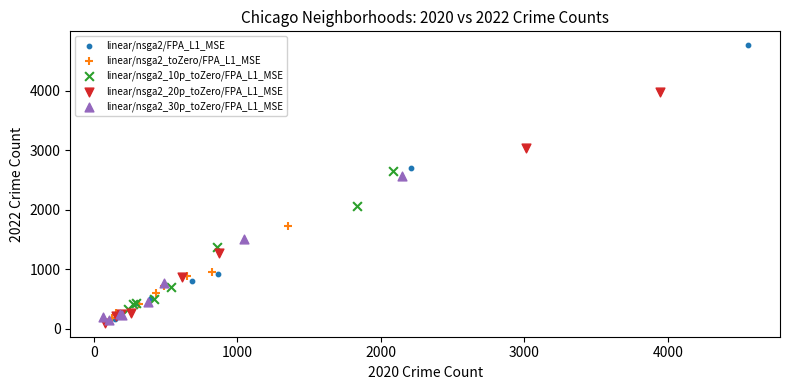

Which series has the widest spread of Y values?

linear/nsga2/FPA_L1_MSE